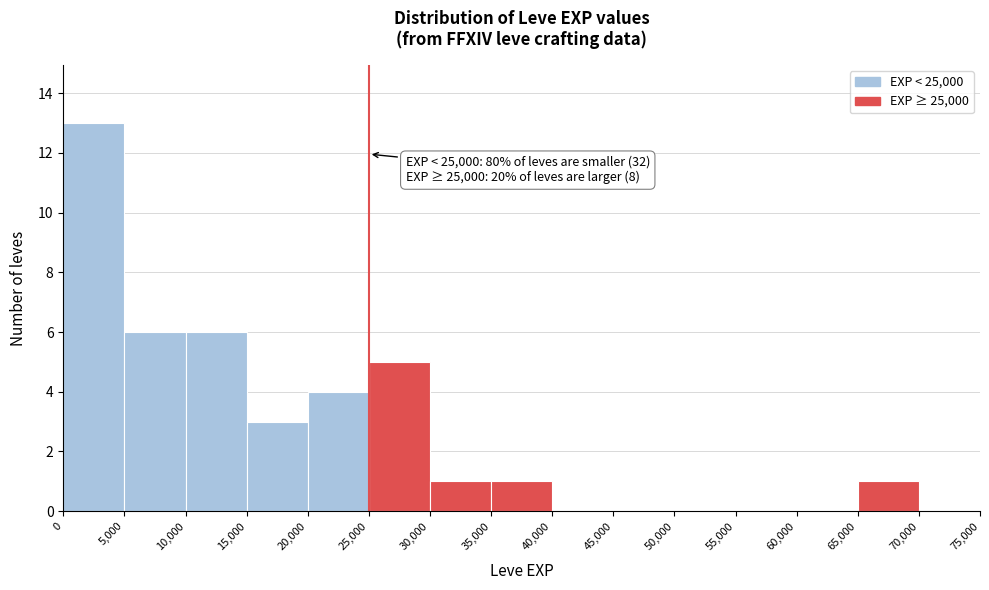

Over which range of the x-axis is the bar tallest?

0 to 5,000